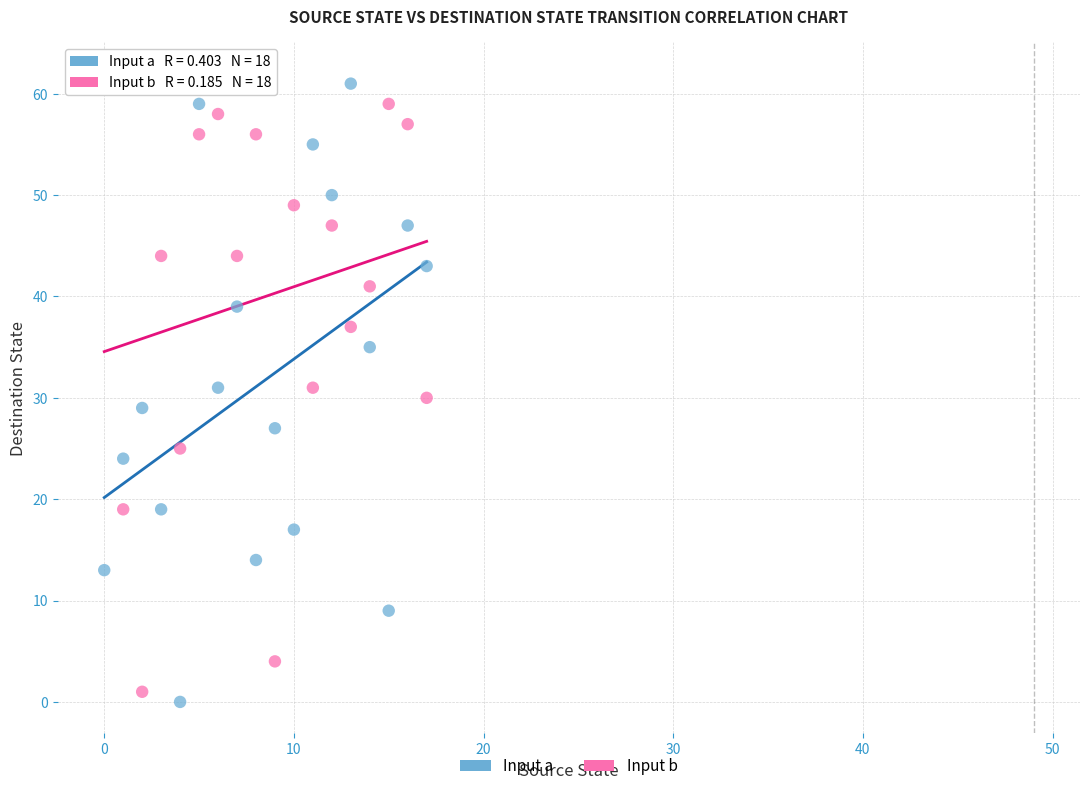

Across all data points, what is the range of Y values (max minus min)?

62